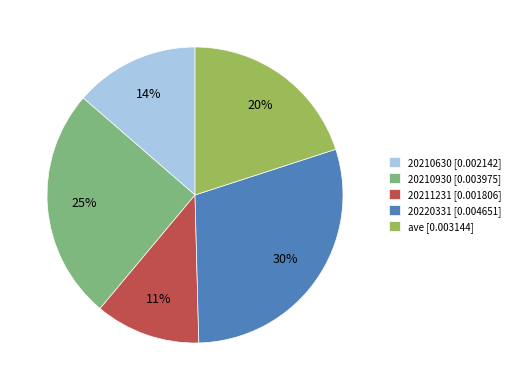

Rank the categories by value from lowest to highest.

20211231, 20210630, ave, 20210930, 20220331